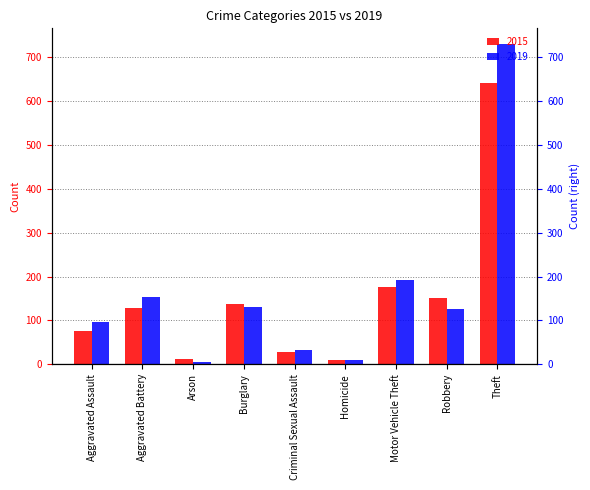

The value of 2019 at Burglary is 131. True or false?

True